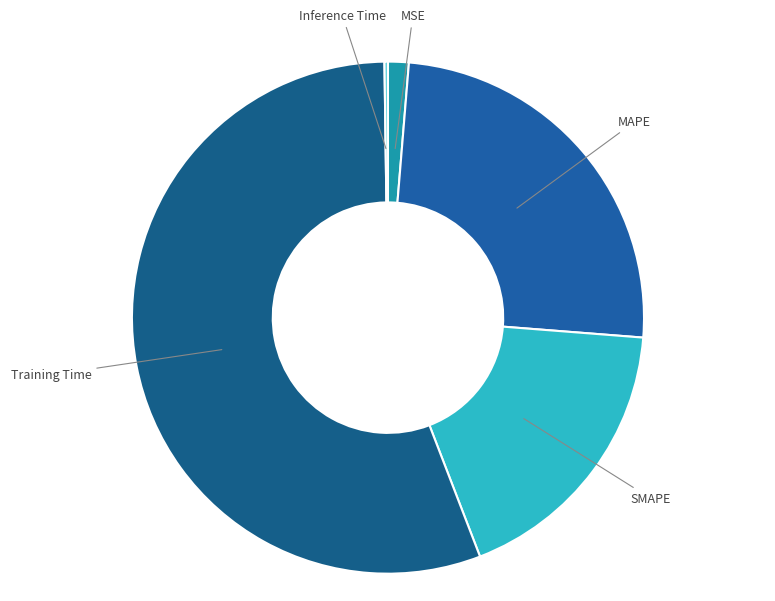

Which category has the biggest portion of the pie?

Training Time